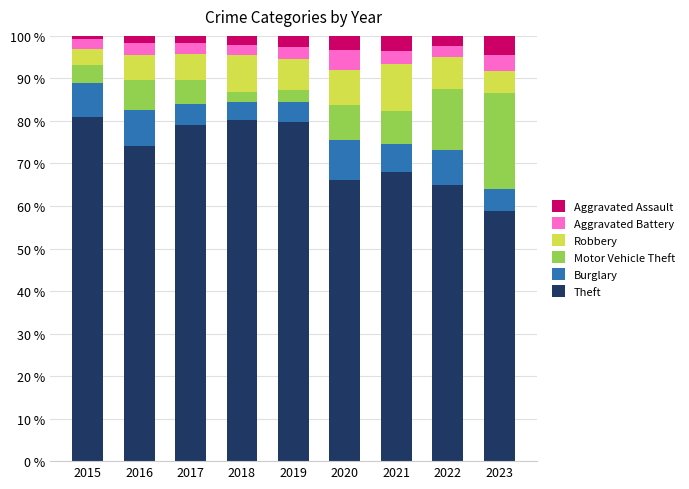

The Theft series shows 136.3 at 2015. True or false?

False